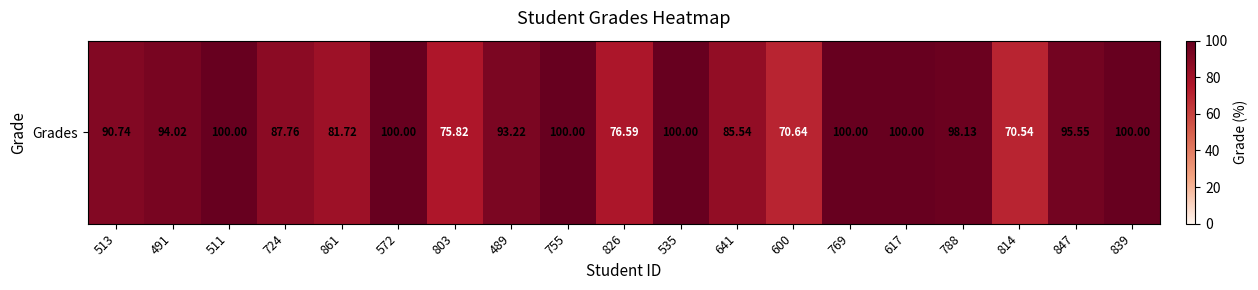

How many data points does each series have?

19